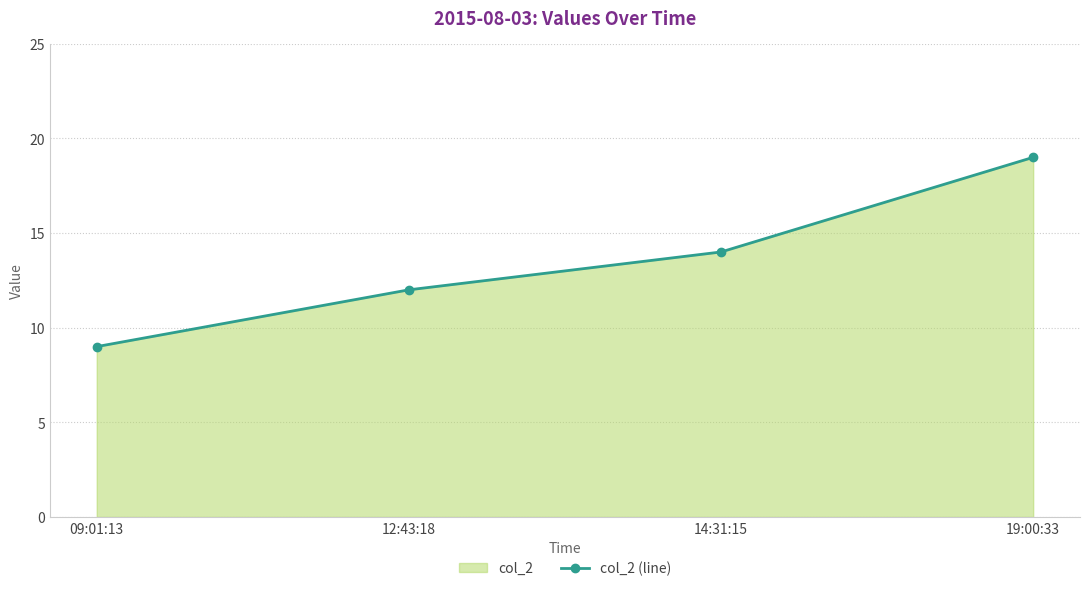

At which category does the chart reach its minimum across all series?

09:01:13